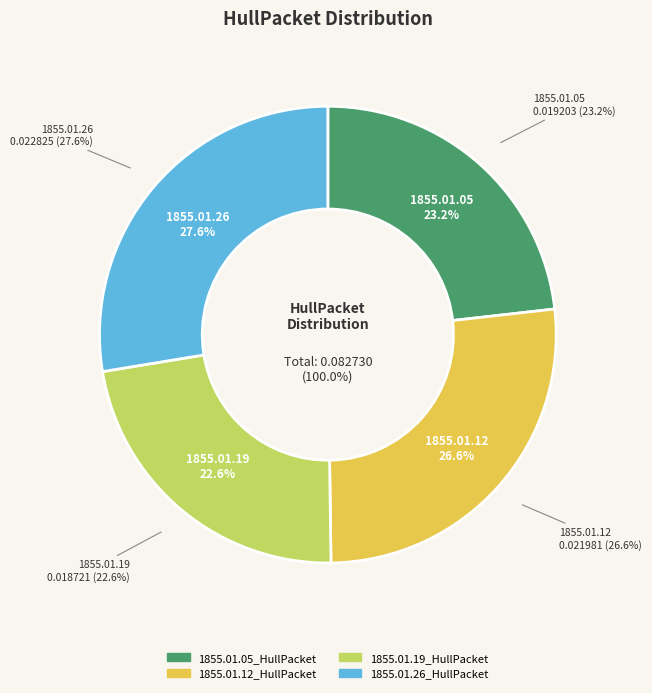

To the nearest percent, what is the average slice percentage?

25%